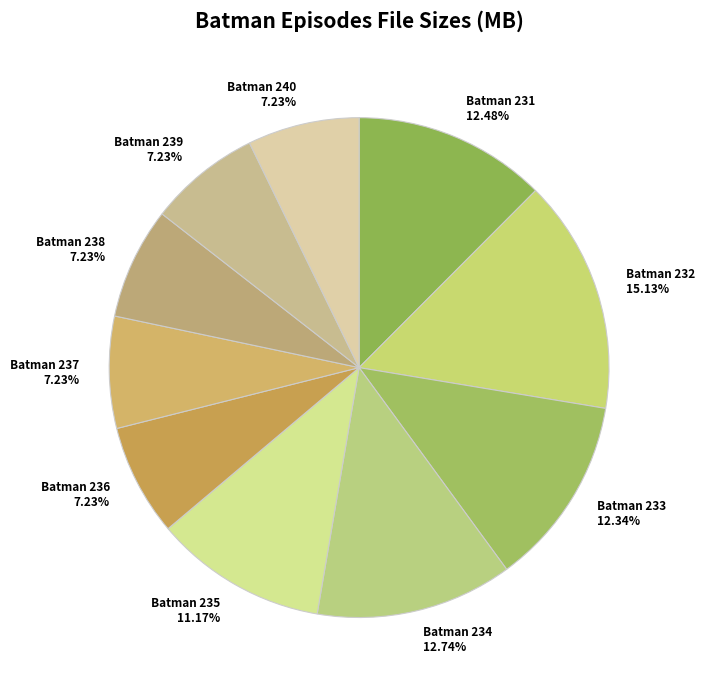

What is the total percentage of Batman 231 and Batman 236?

19.7%